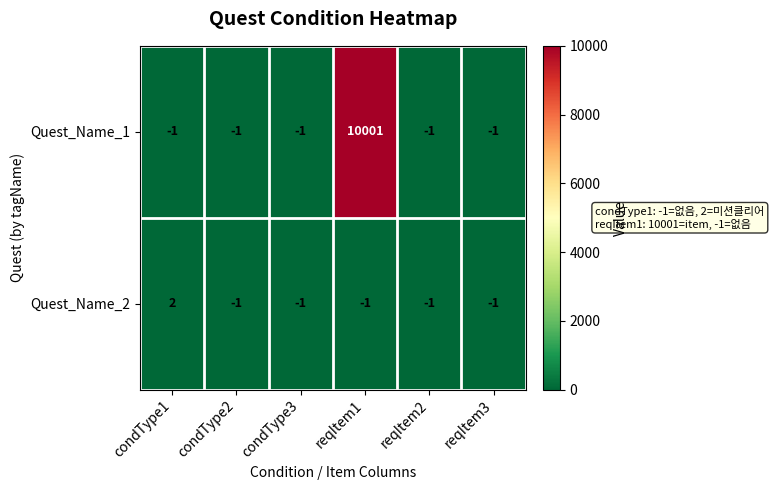

How many distinct data groups are displayed?

2